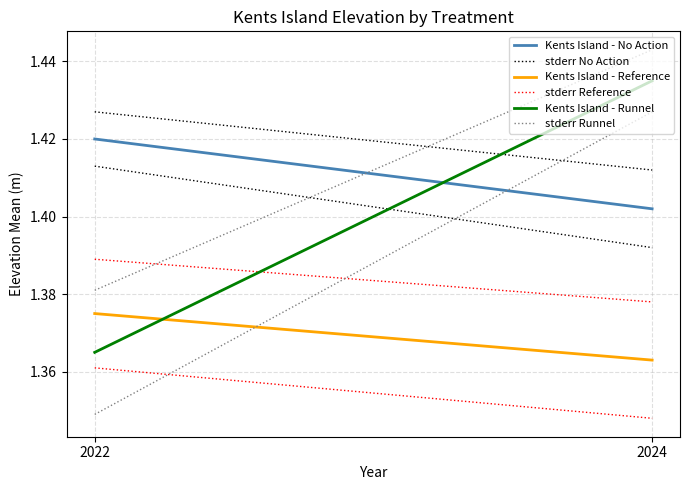

Reading left to right, what are all the values shown in this chart?

Kents Island - No Action: 2022=1.4	2024=1.4
stderr No Action: 2022=1.4	2024=1.4
Kents Island - Reference: 2022=1.4	2024=1.4
stderr Reference: 2022=1.4	2024=1.4
Kents Island - Runnel: 2022=1.4	2024=1.4
stderr Runnel: 2022=1.4	2024=1.4